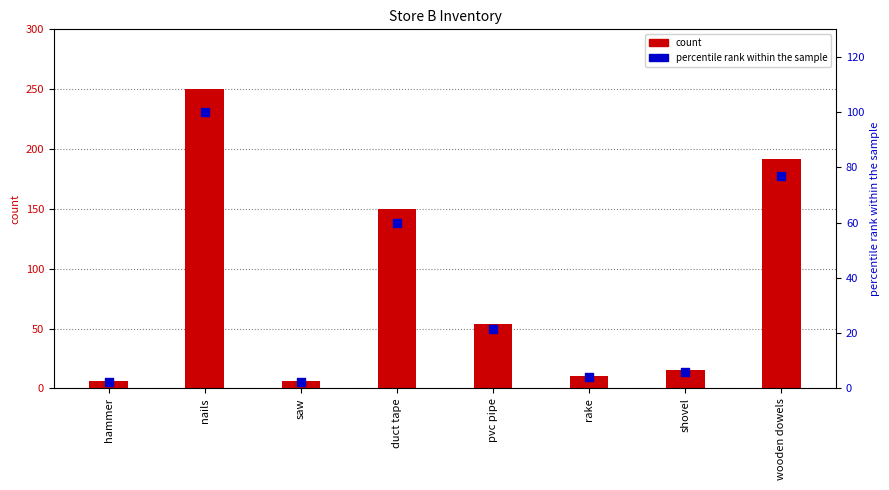

Which series reaches the maximum Y coordinate?

store_b_inventory